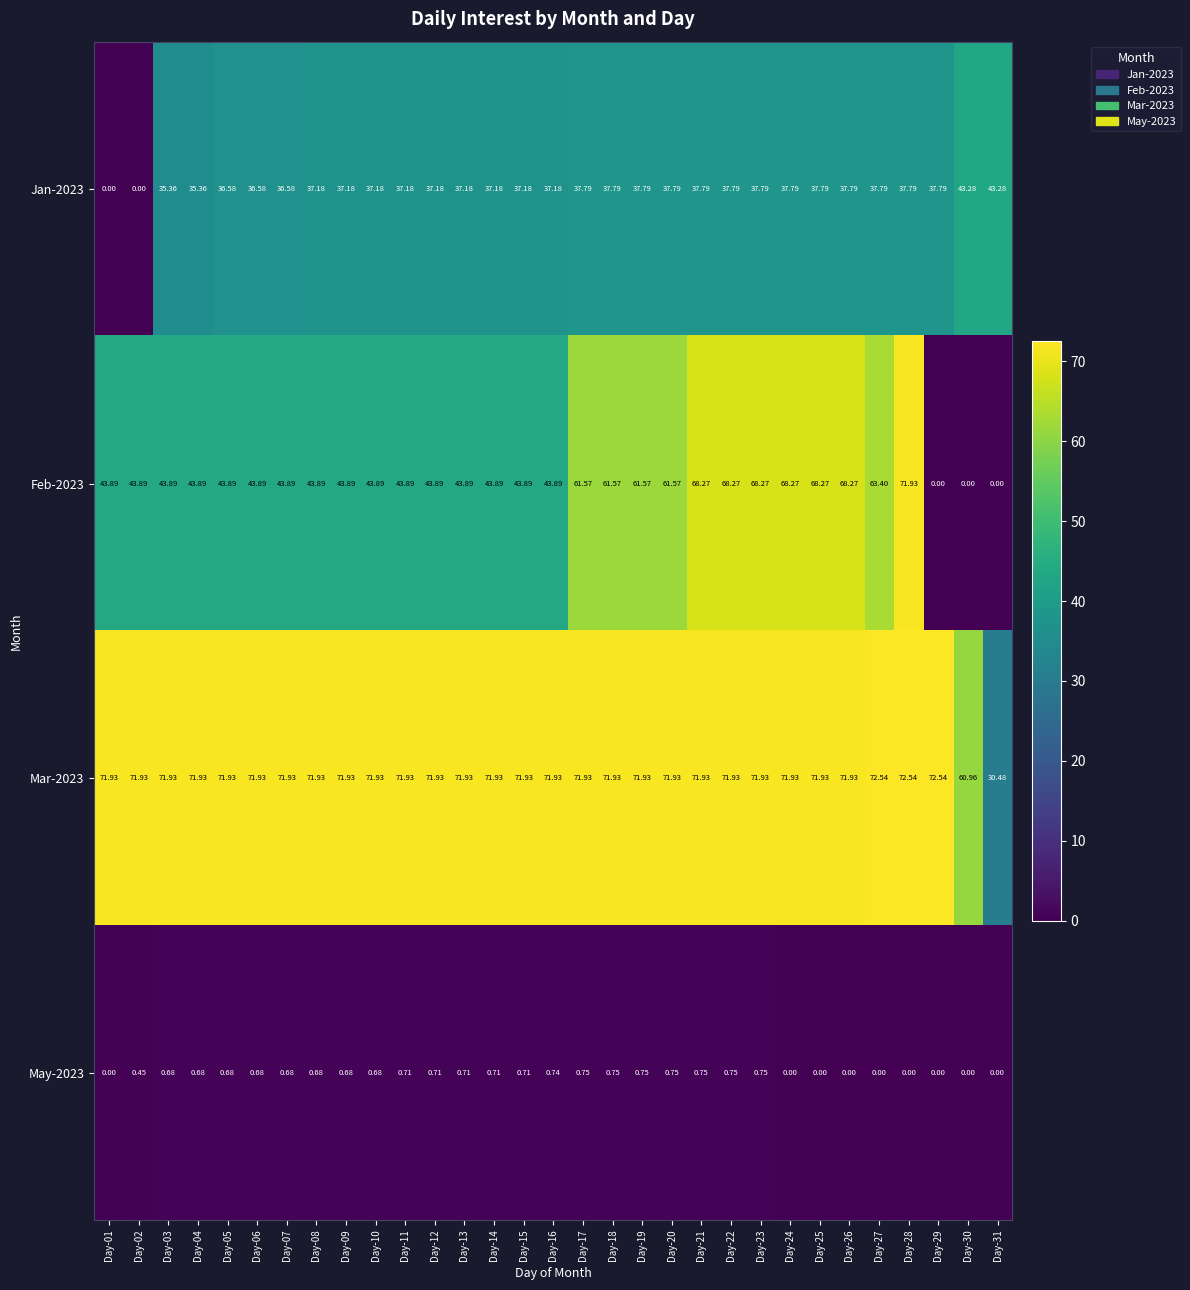

What is the total value across all series at Day-12?

153.7